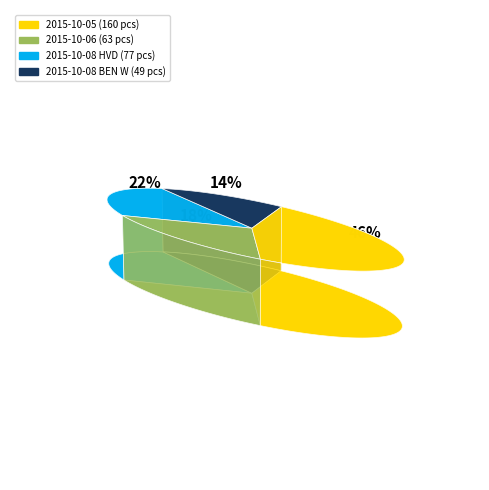

Which category has the biggest portion of the pie?

2015-10-05